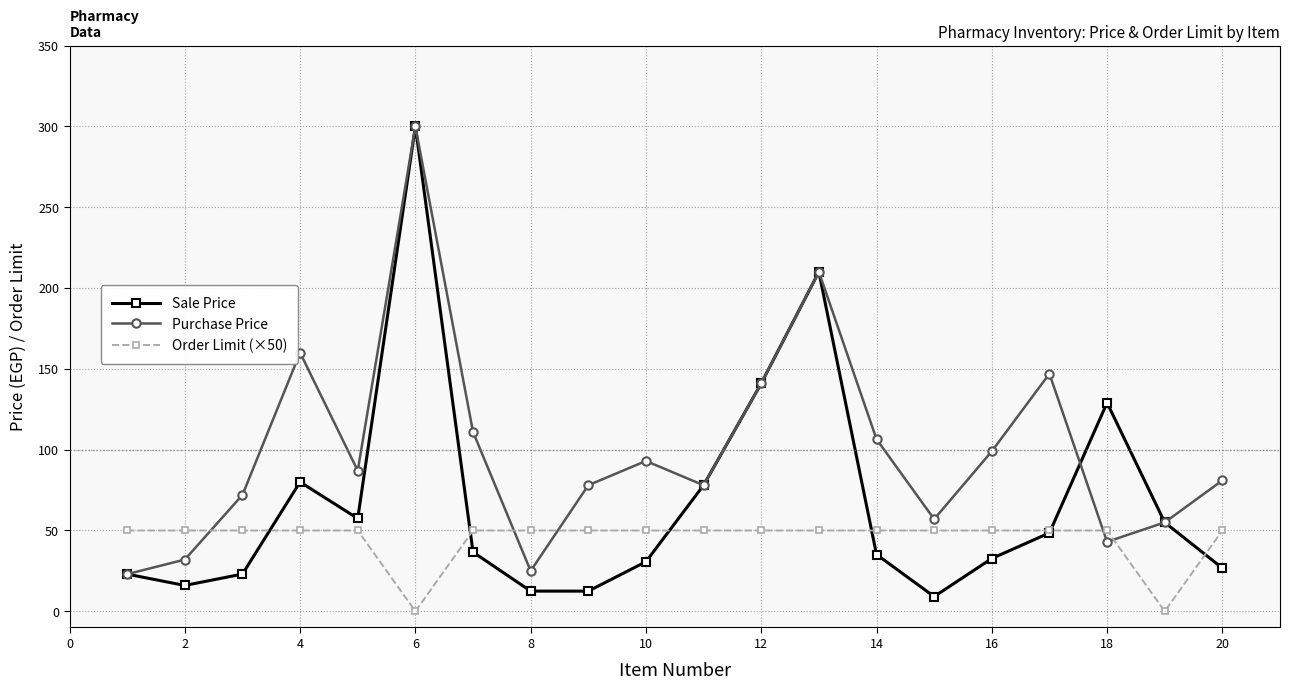

Rank the series by their average value, from lowest to highest.

Order Limit (×50), Sale Price, Purchase Price